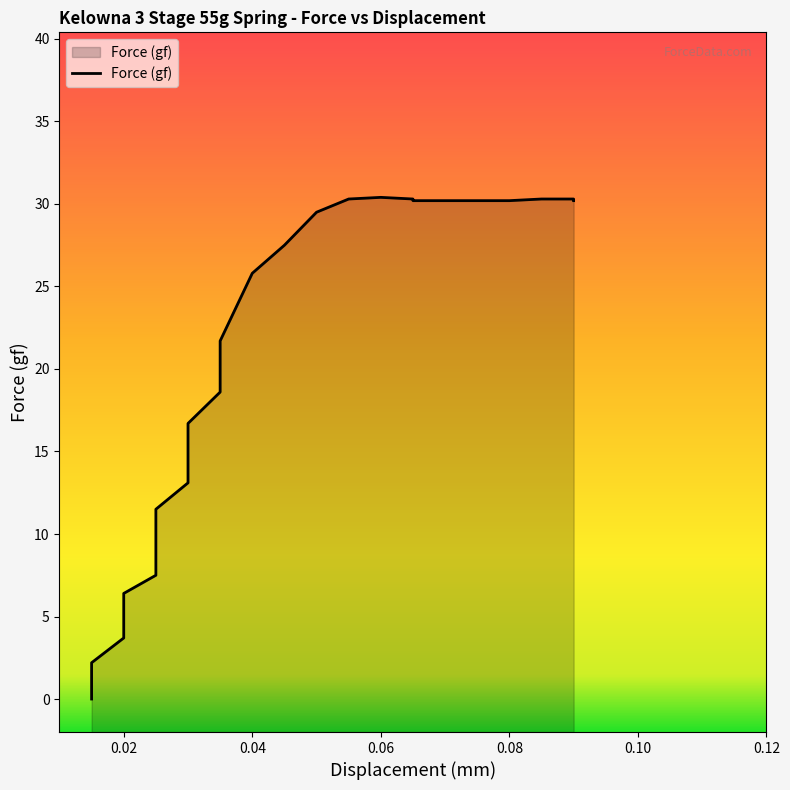

Where is the data nearest to the value 15?

0.03